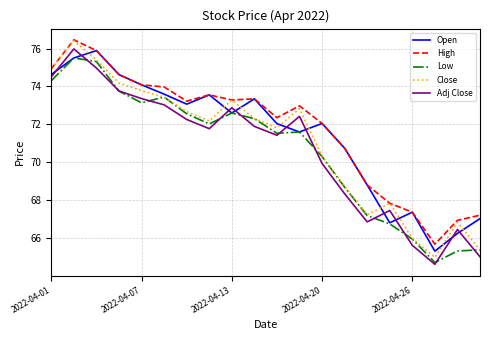

True or false: High and Low intersect in this chart.

False